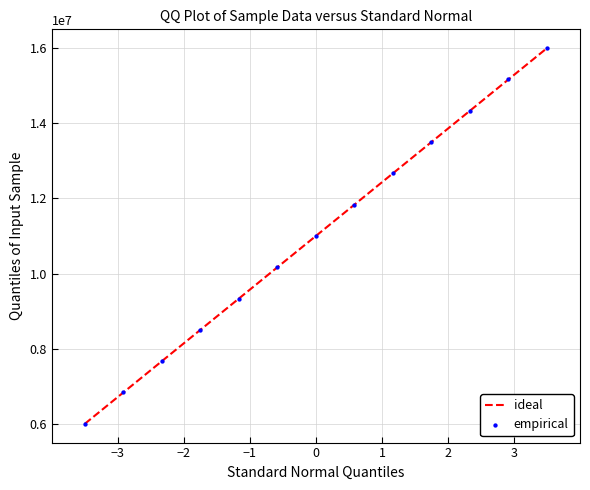

What is the minimum value shown in the chart?

6000000.0